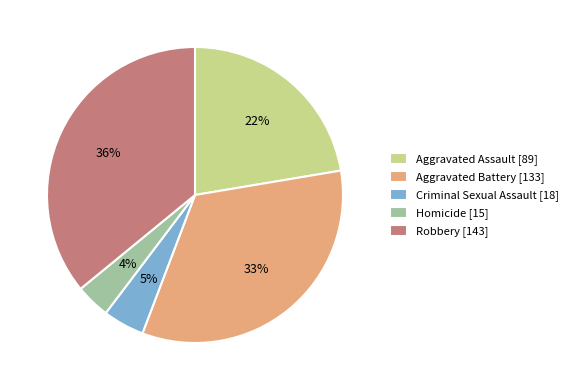

Does any single category account for the majority?

No